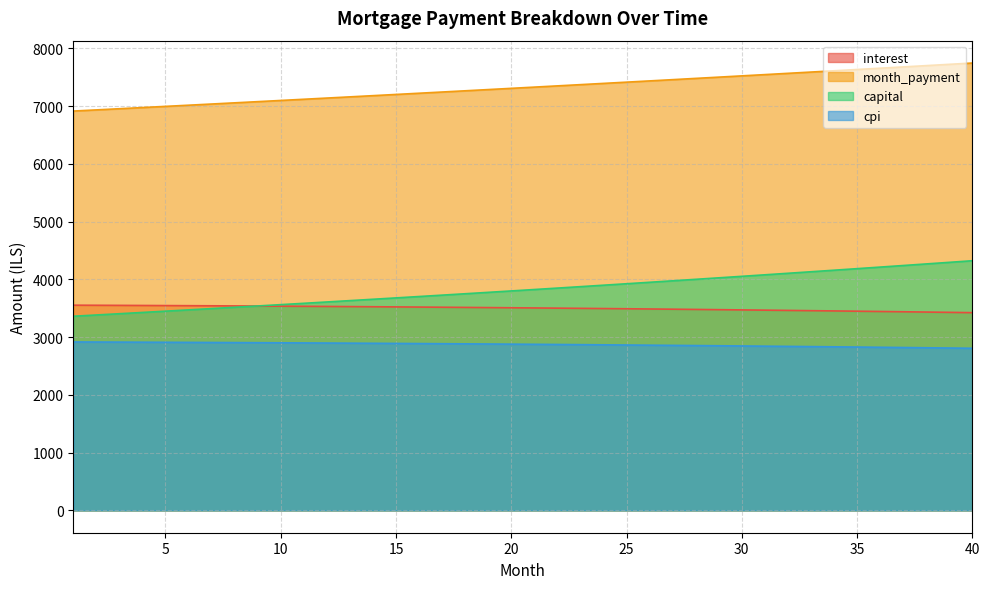

Does the chart have visible grid lines?

Yes